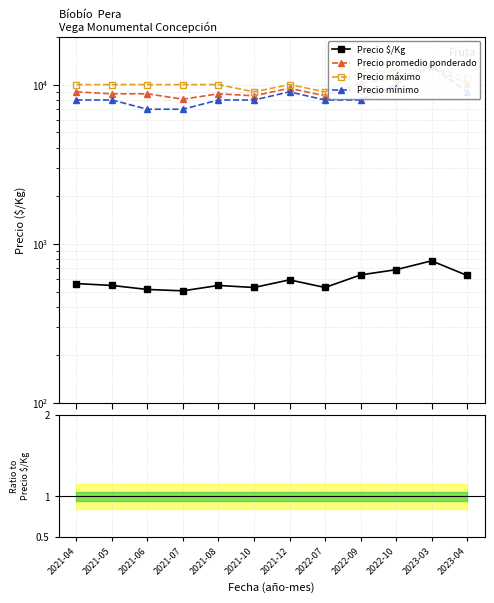

At which category does the chart reach its peak across all series?

2023-03